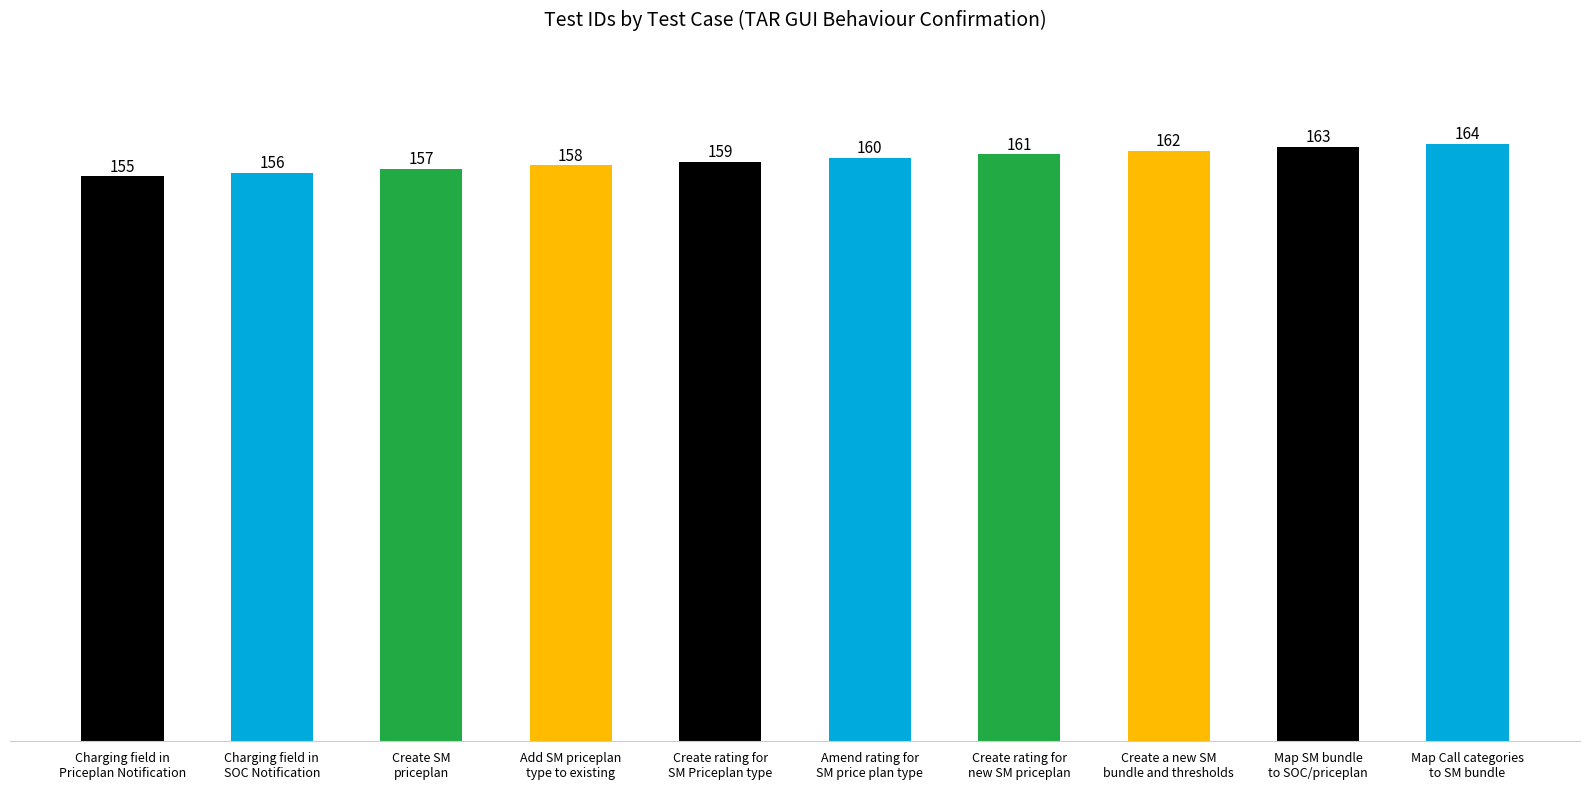

Reading left to right, what are all the values shown in this chart?

155=155	156=156	157=157	158=158	159=159	160=160	161=161	162=162	163=163	164=164